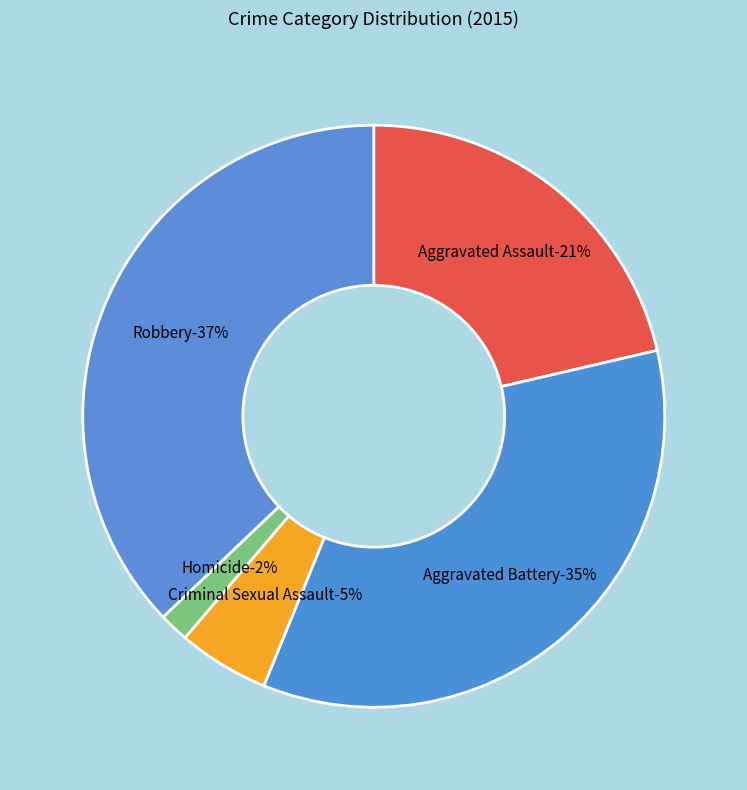

To the nearest percent, what portion does Robbery represent?

37%